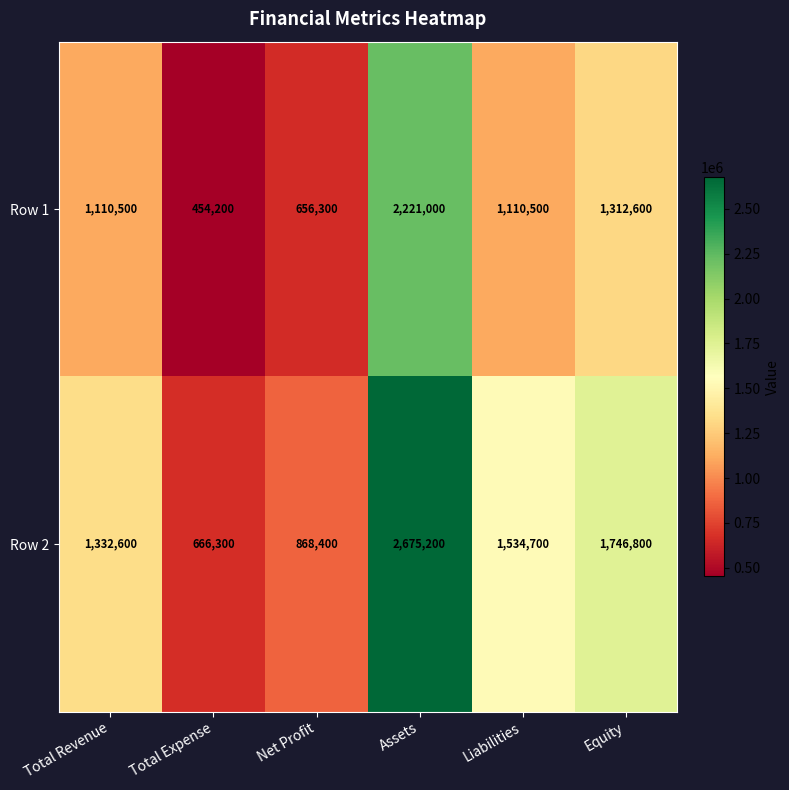

The value of Row 2 at Equity is 1746800. True or false?

True